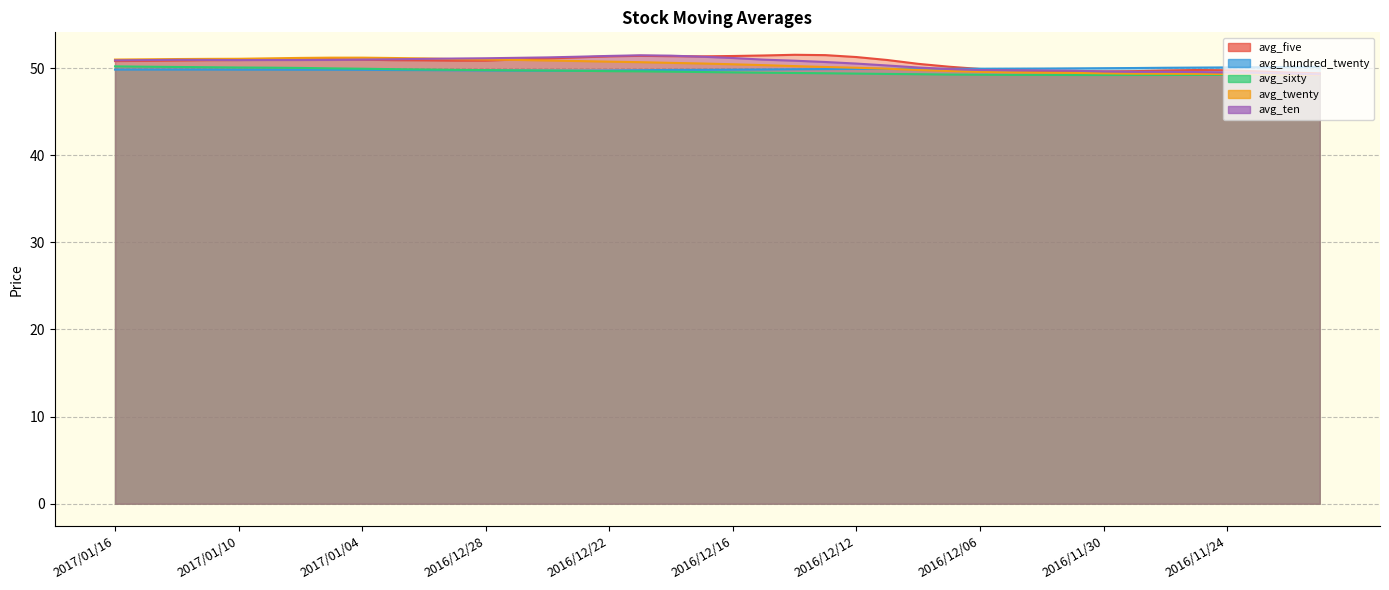

What position from the left is 2016/11/22?

39